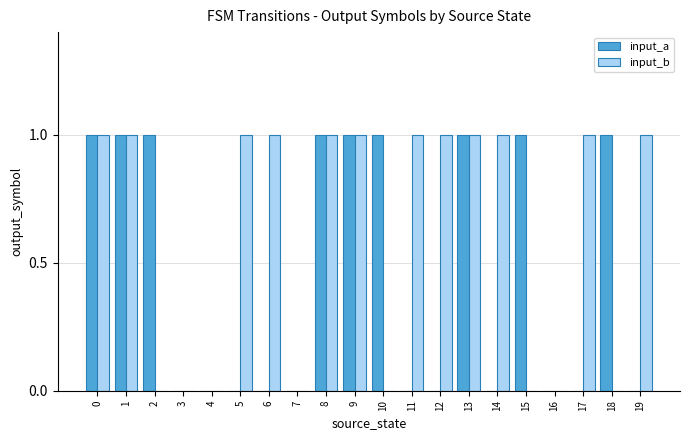

What is the sum of all input_b values?

12